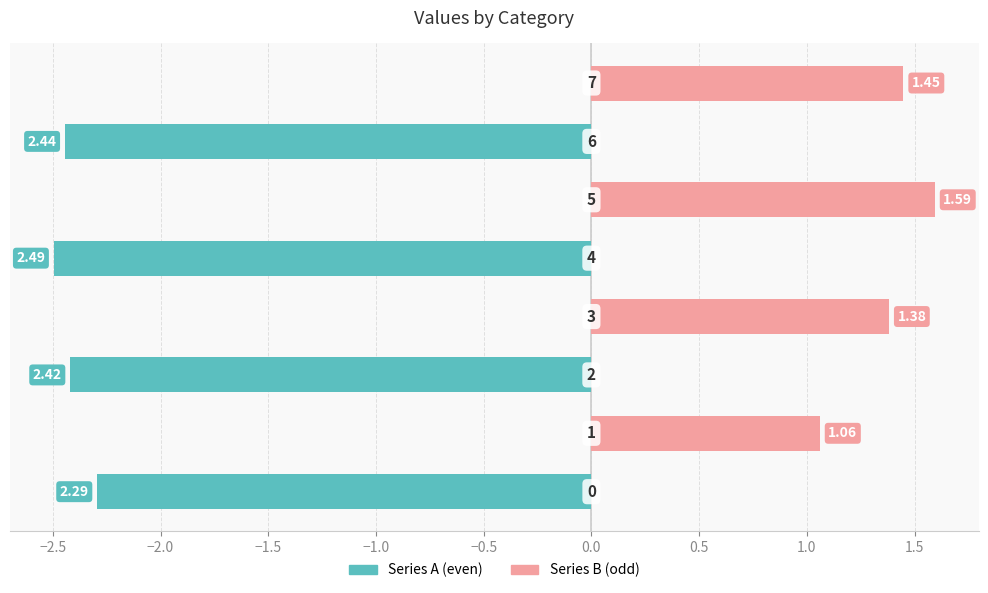

Count the number of categories in the chart.

8